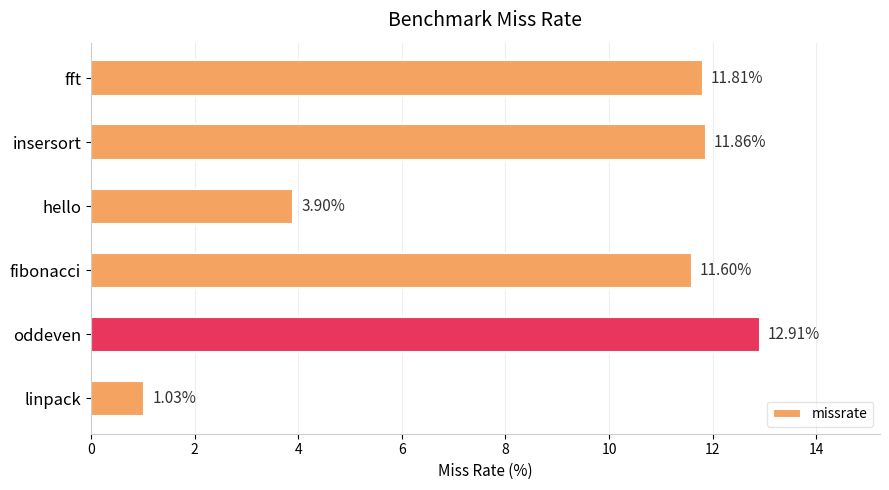

What is the label of the 3rd bar from the bottom?

fibonacci